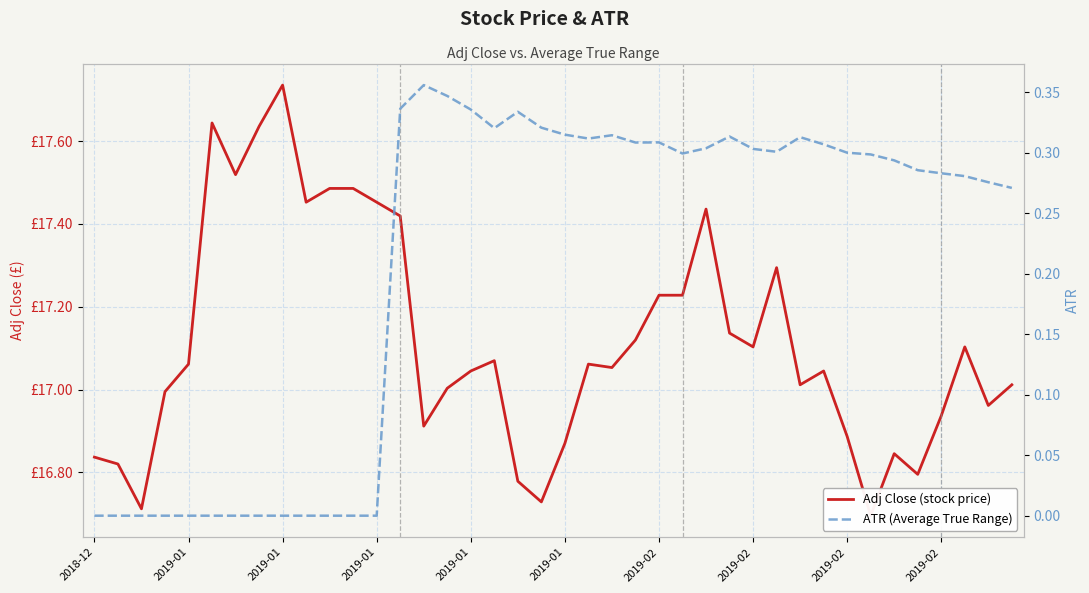

At which category does the chart reach its minimum across all series?

2018-12